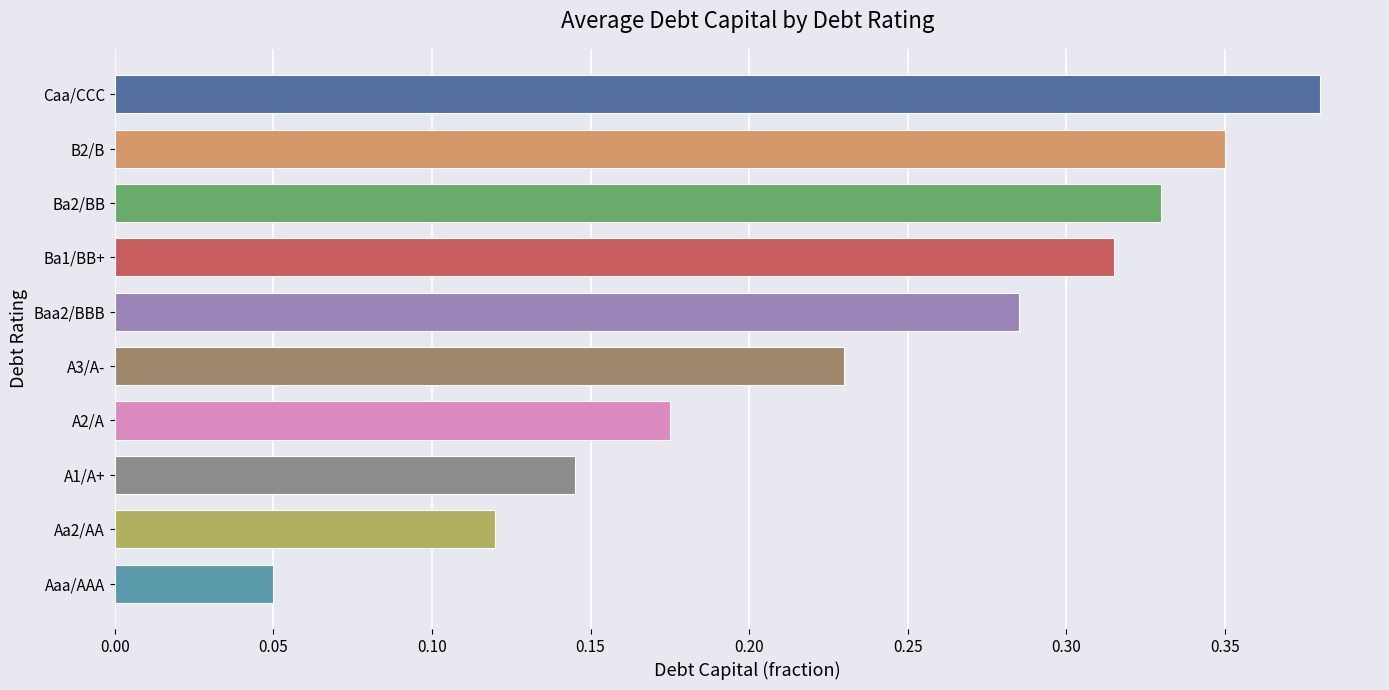

What is the sum of the values at A3/A- and Baa2/BBB?

0.5